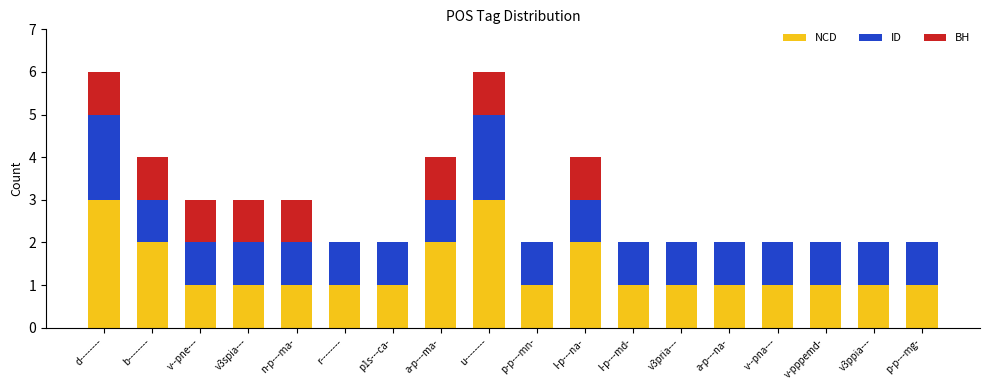

Count the number of categories in the chart.

18